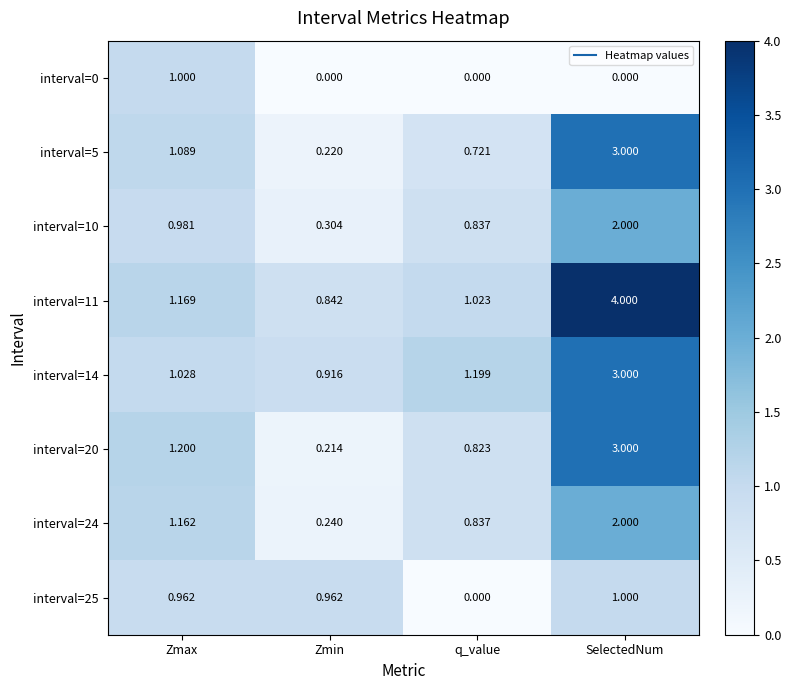

At which category is the sum across all series the highest?

SelectedNum